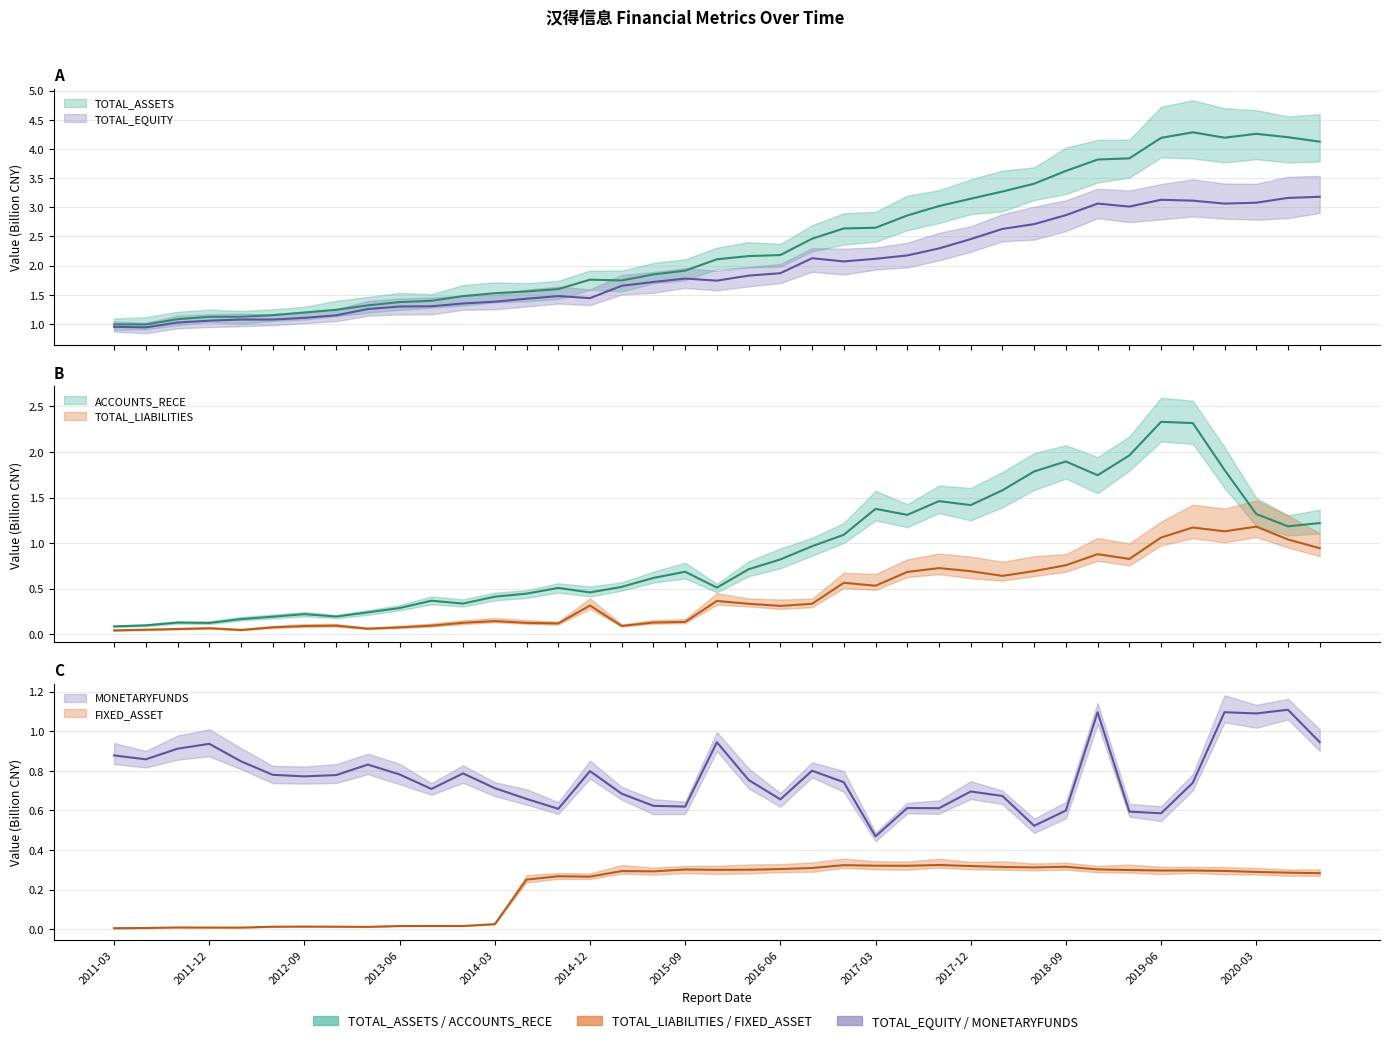

Which series changed the most between 2015-09-30 and 2018-06-30?

TOTAL_ASSETS